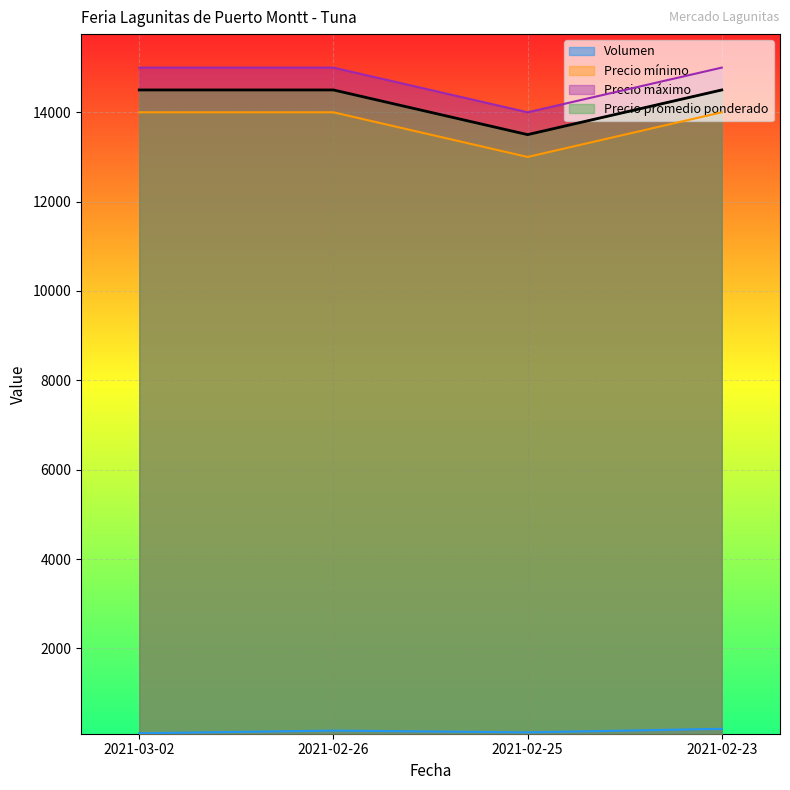

List the series in order of their peak value, highest first.

Precio máximo, Precio promedio ponderado, Precio mínimo, Volumen